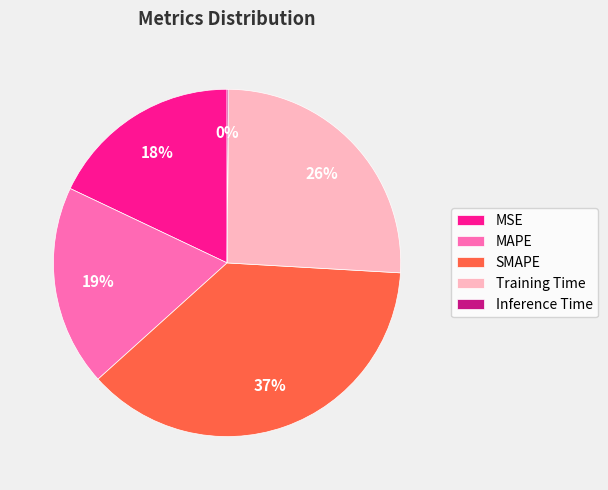

Is it true that Training Time is 34% of the pie?

False